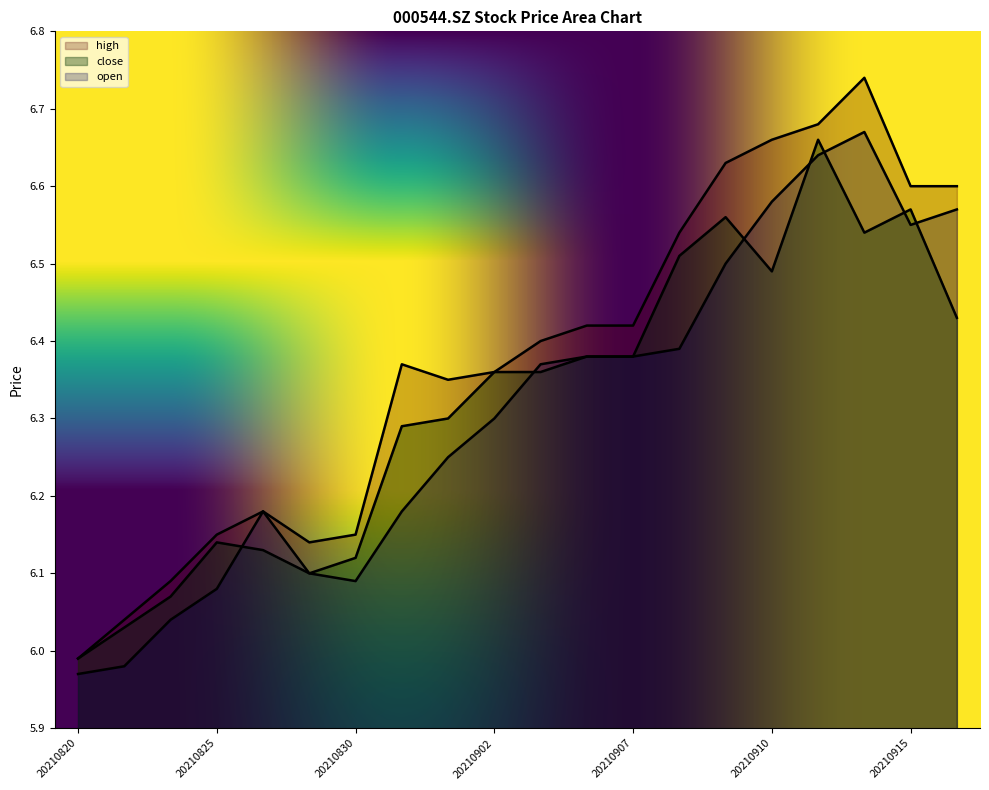

Rank the series at 20210831 from lowest to highest value.

open, close, high